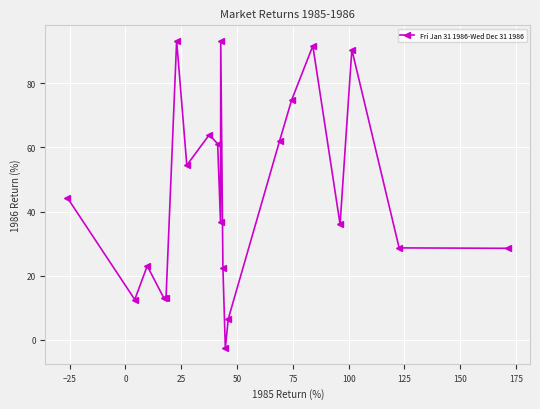

What is the greatest value displayed?

93.2